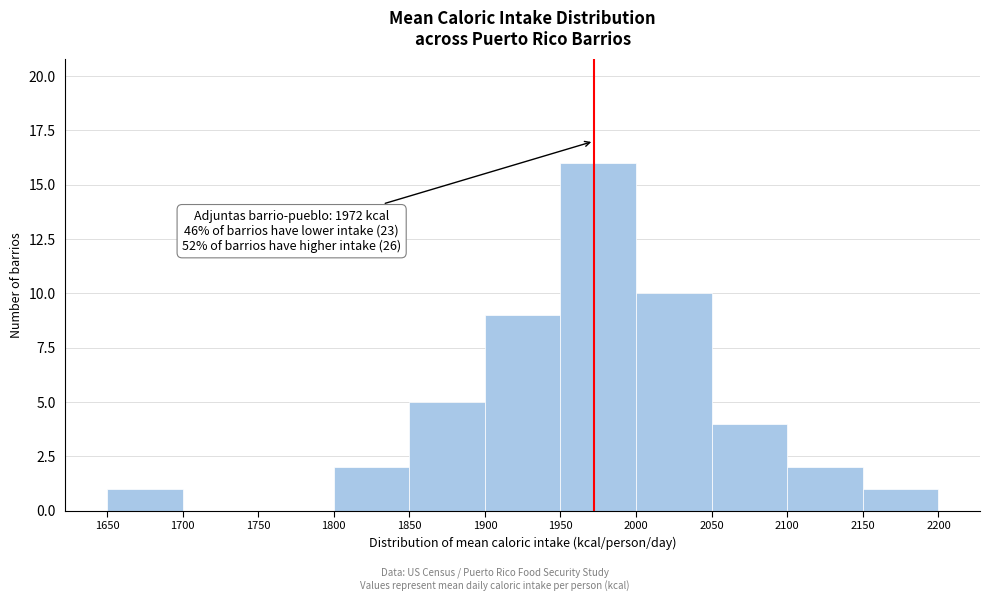

Which range on the x-axis has the tallest bar?

1950 to 2000